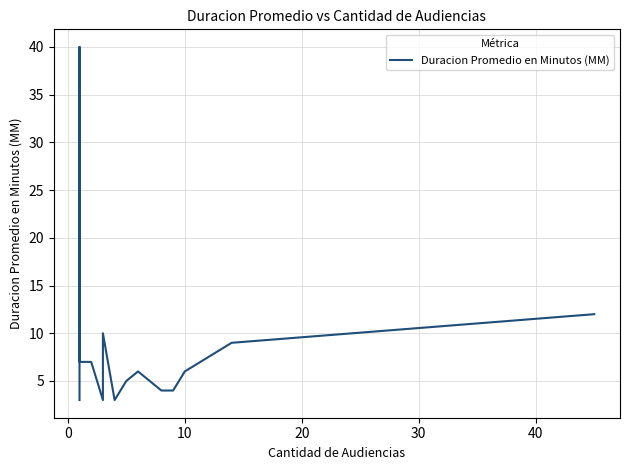

How many values are below 6?

7